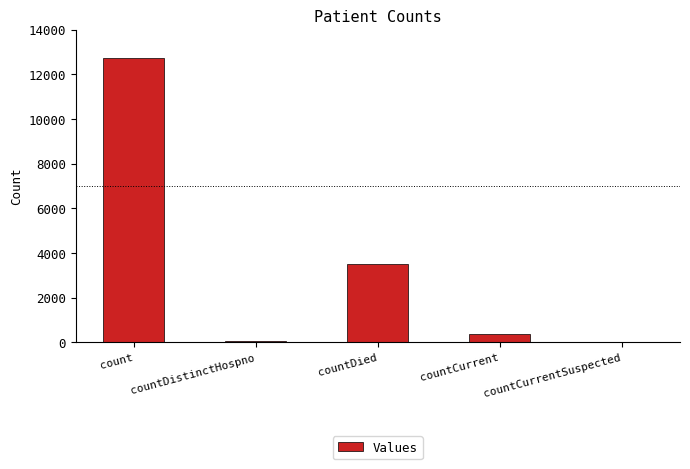

Count the number of data series in this chart.

1